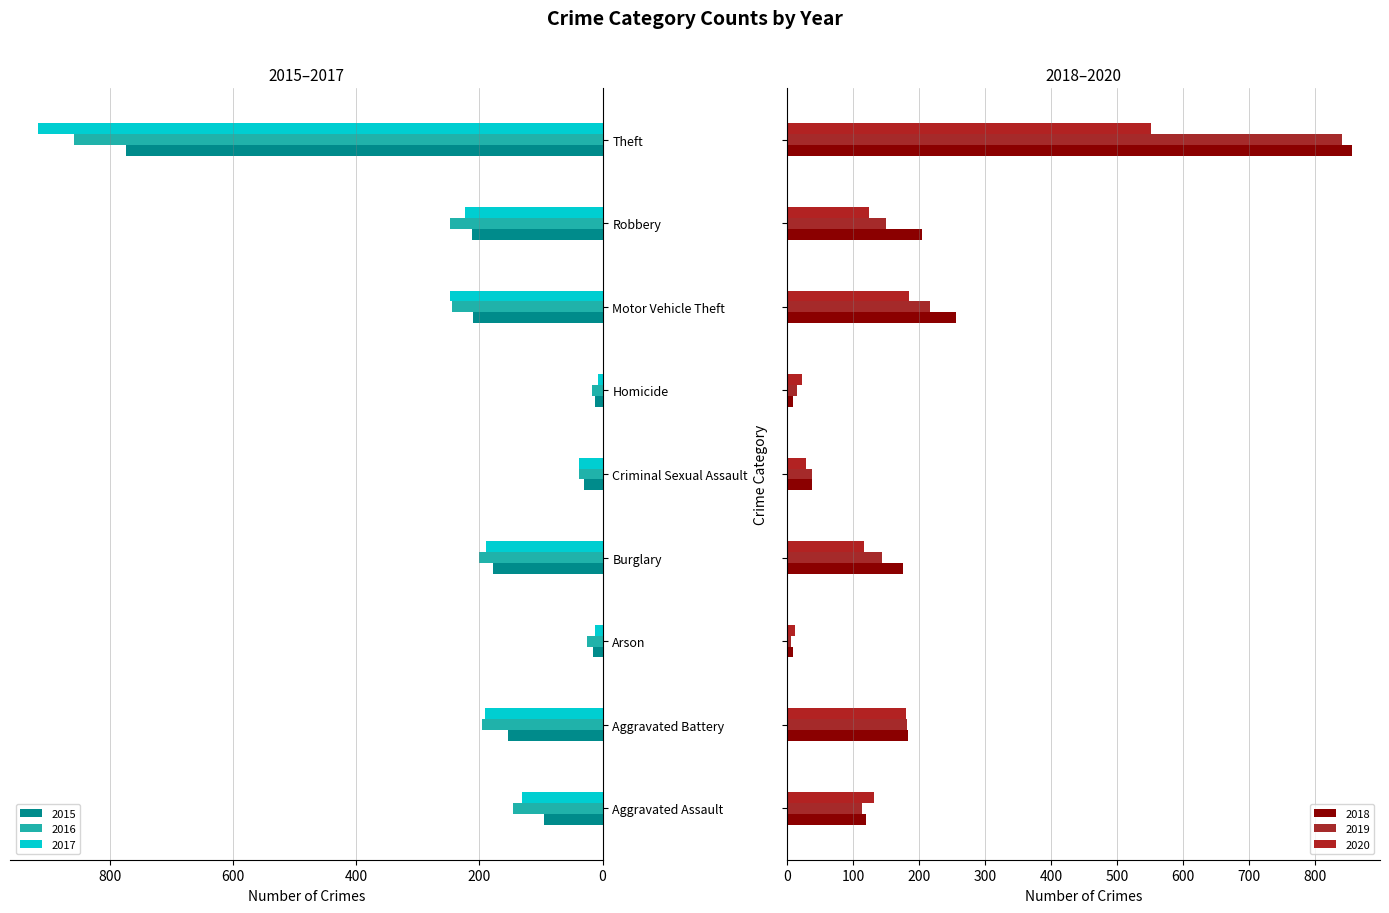

At which label does 2019 reach its peak?

Theft